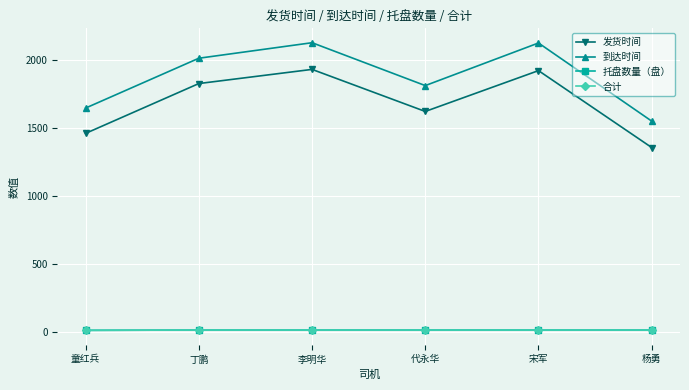

Is this an area chart (filled region under the line)?

No